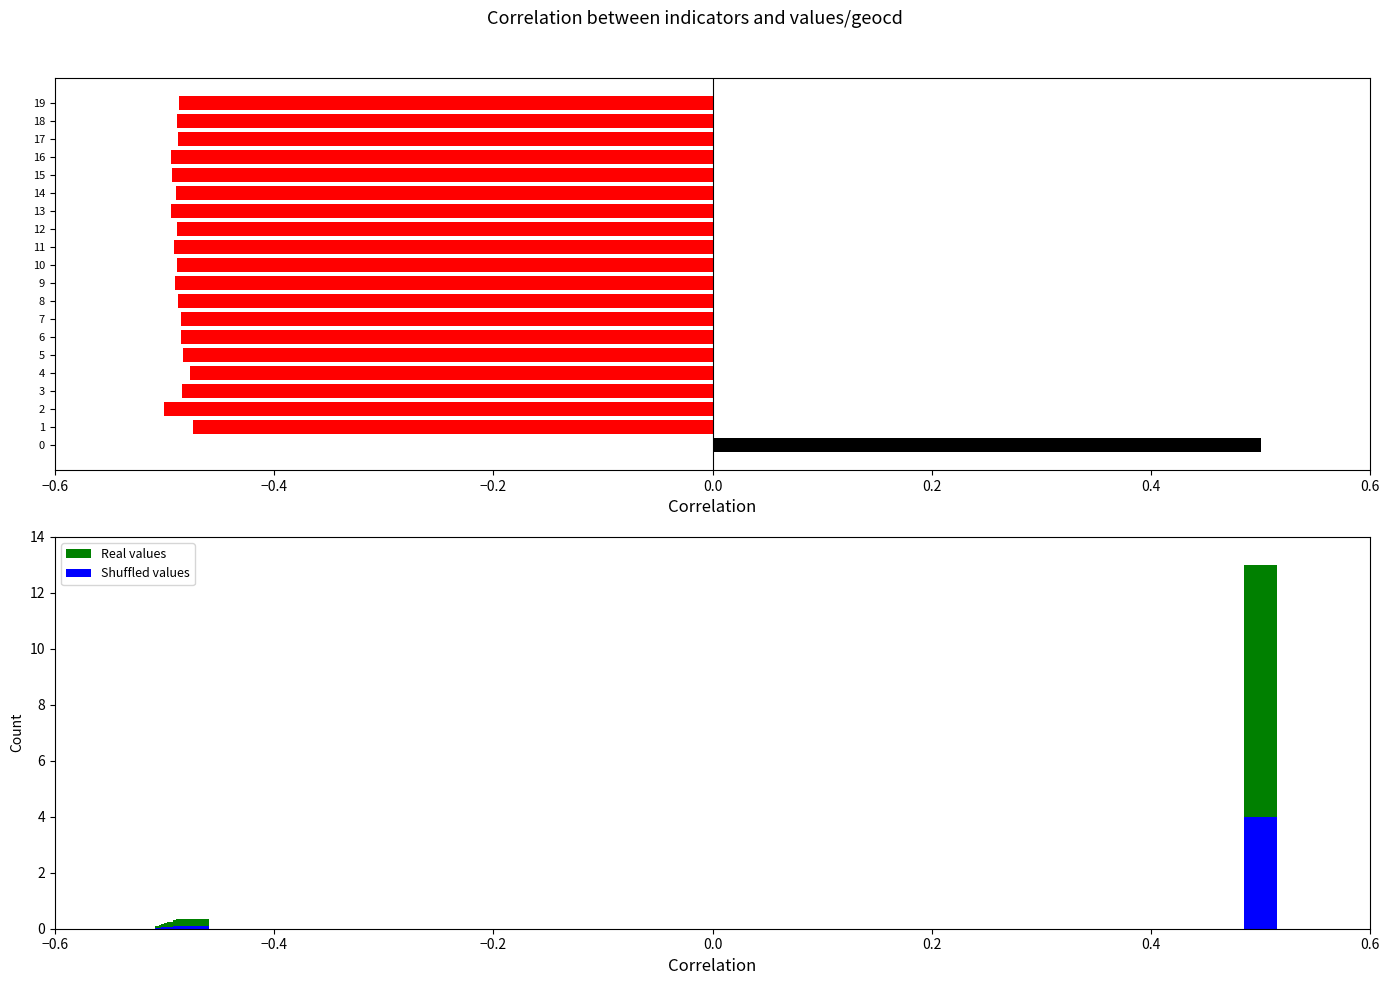

How many distinct data groups are displayed?

3